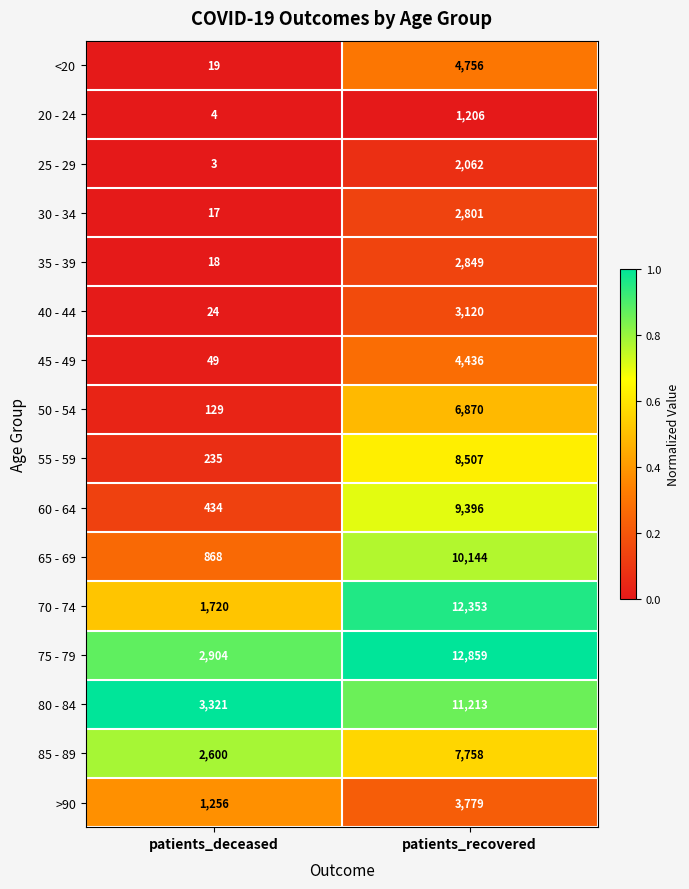

The 85 - 89 series shows 2246 at patients_recovered. True or false?

False